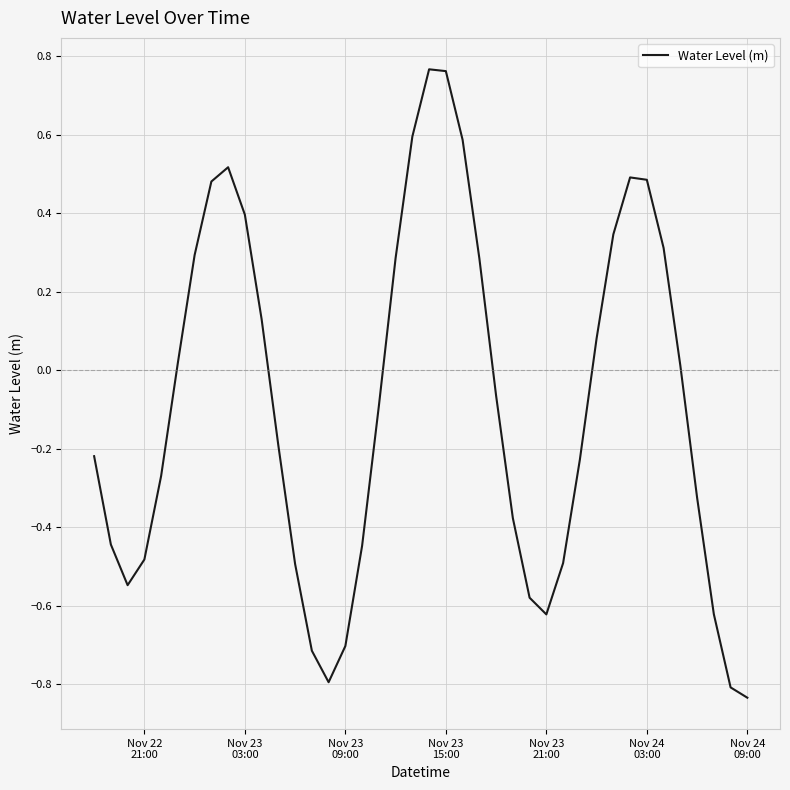

What is the difference between the maximum and minimum values?

1.6